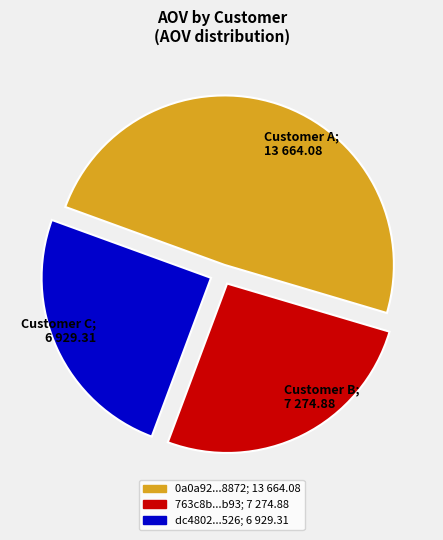

Does any single category account for the majority?

No